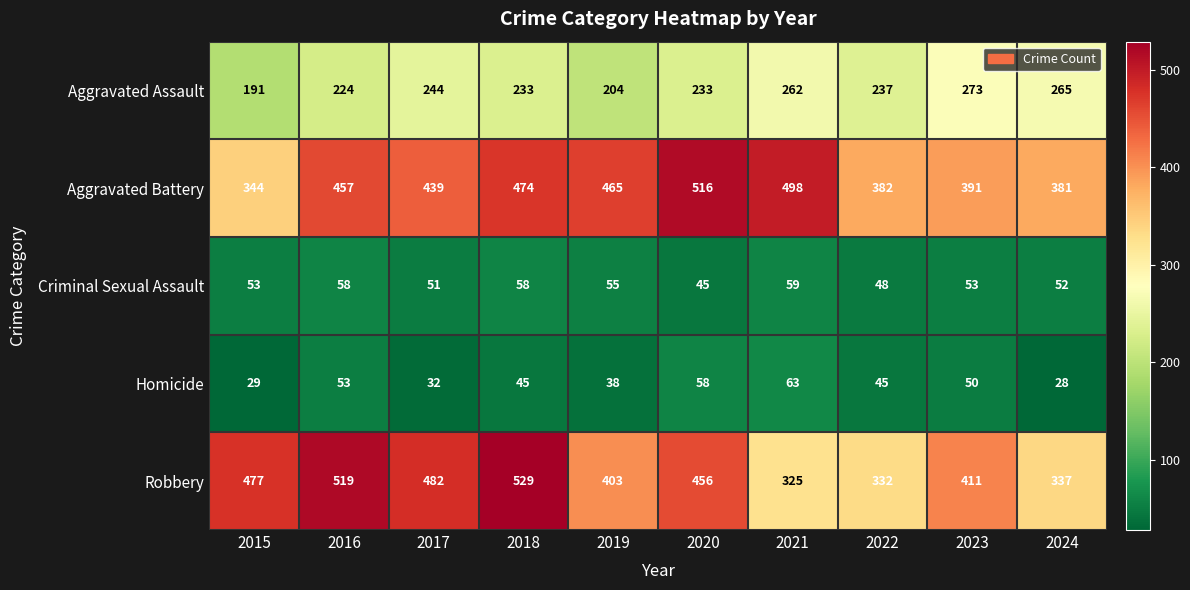

Count the number of data series in this chart.

5